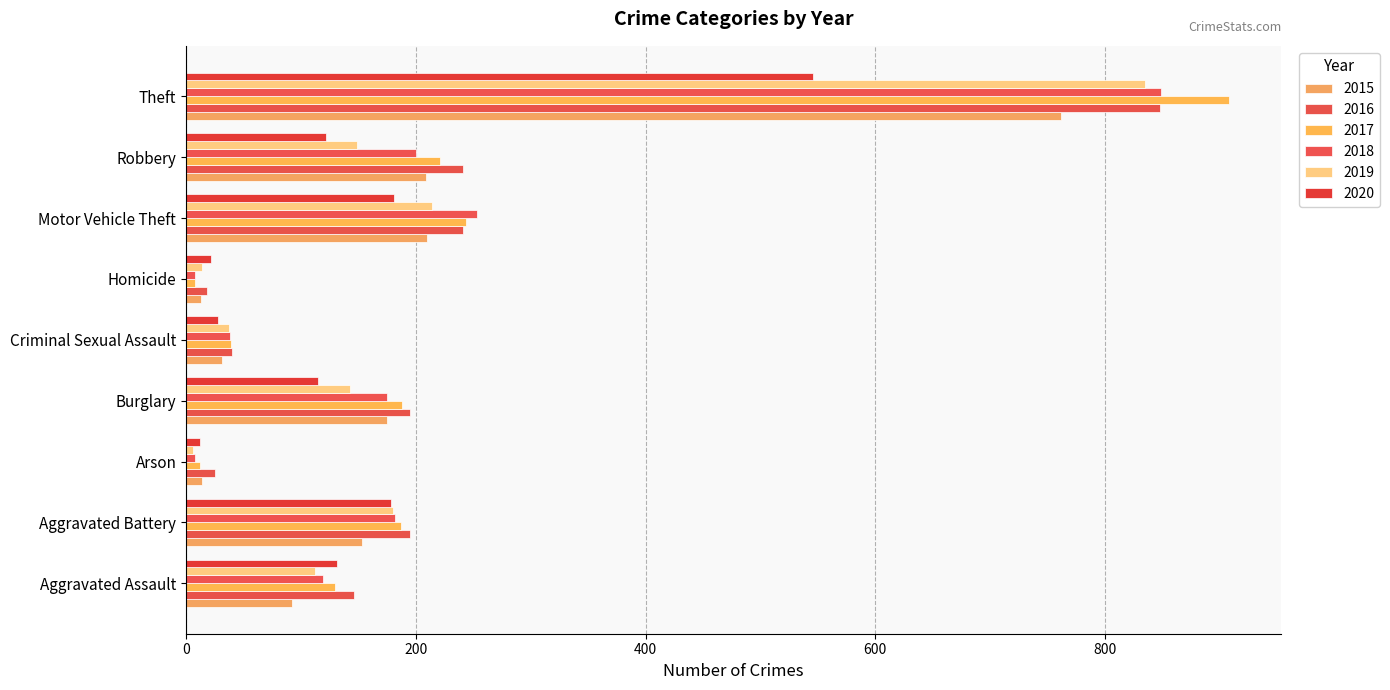

Reading left to right, extract all data points from this chart.

2015: 92	153	14	175	31	13	210	209	762
2016: 146	195	25	195	40	18	241	241	848
2017: 130	187	12	188	39	8	244	221	908
2018: 119	182	8	175	38	8	253	200	849
2019: 112	180	6	143	37	14	214	149	835
2020: 131	178	12	115	28	22	181	122	546